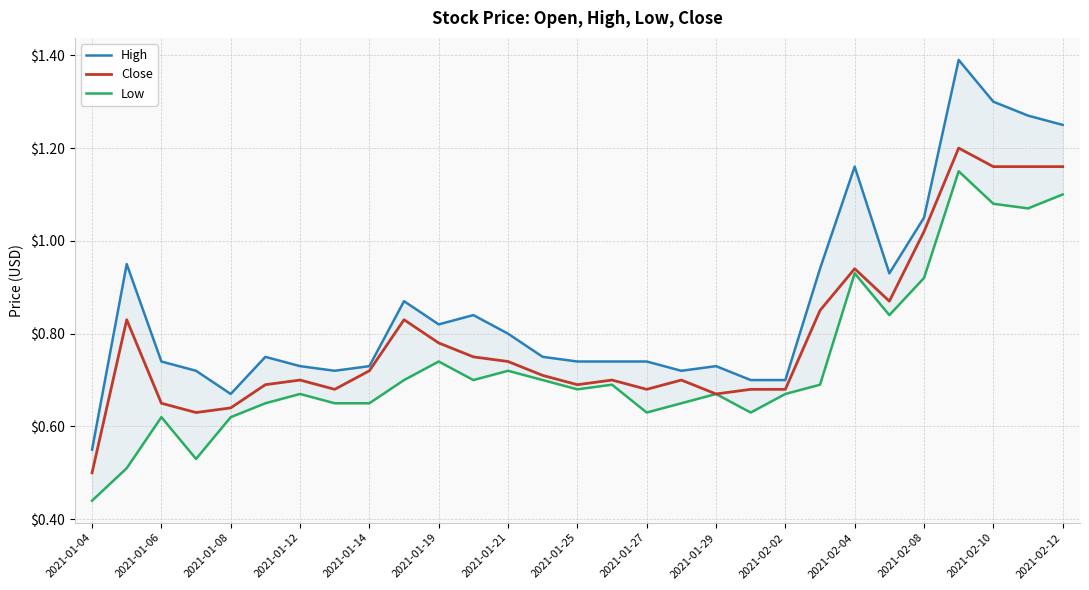

Which category has the lowest value in the Close series?

2021-01-04